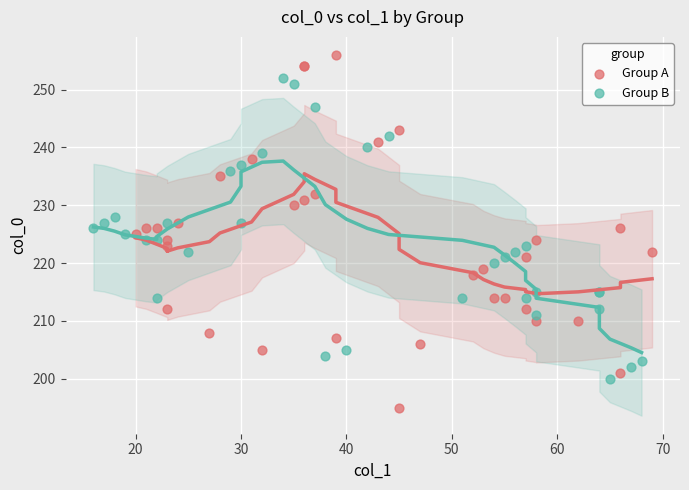

Which series has the largest Y range (max minus min)?

Group A